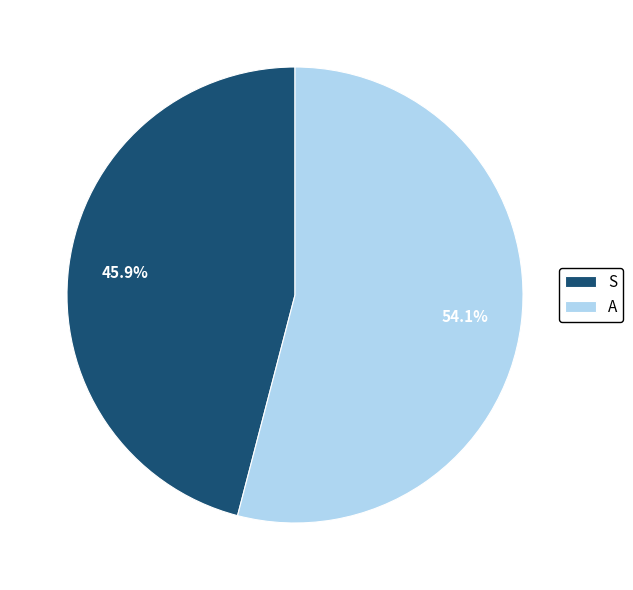

What is the largest slice in the pie chart?

A